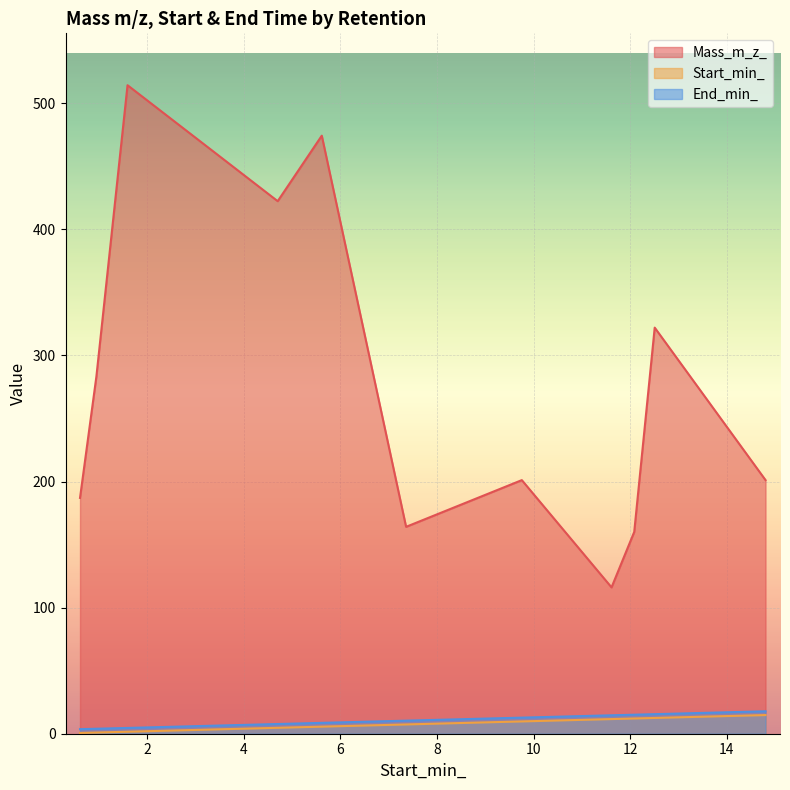

What is the minimum value shown in the chart?

0.6